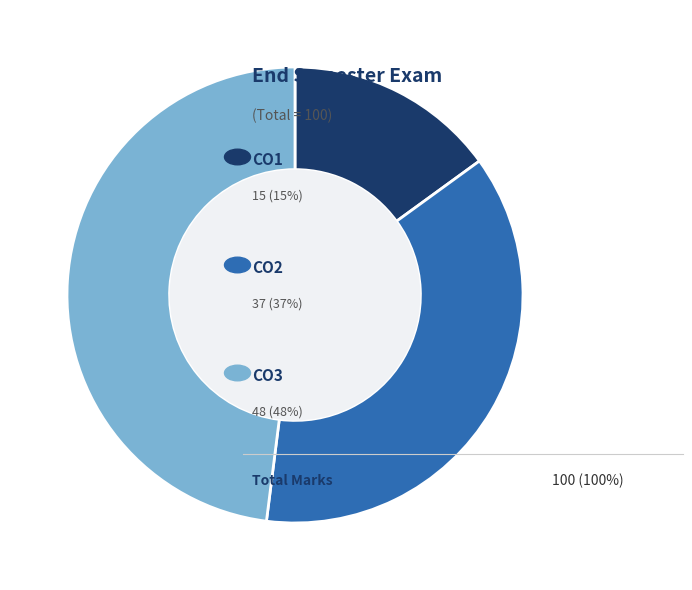

Does any single category account for the majority?

No